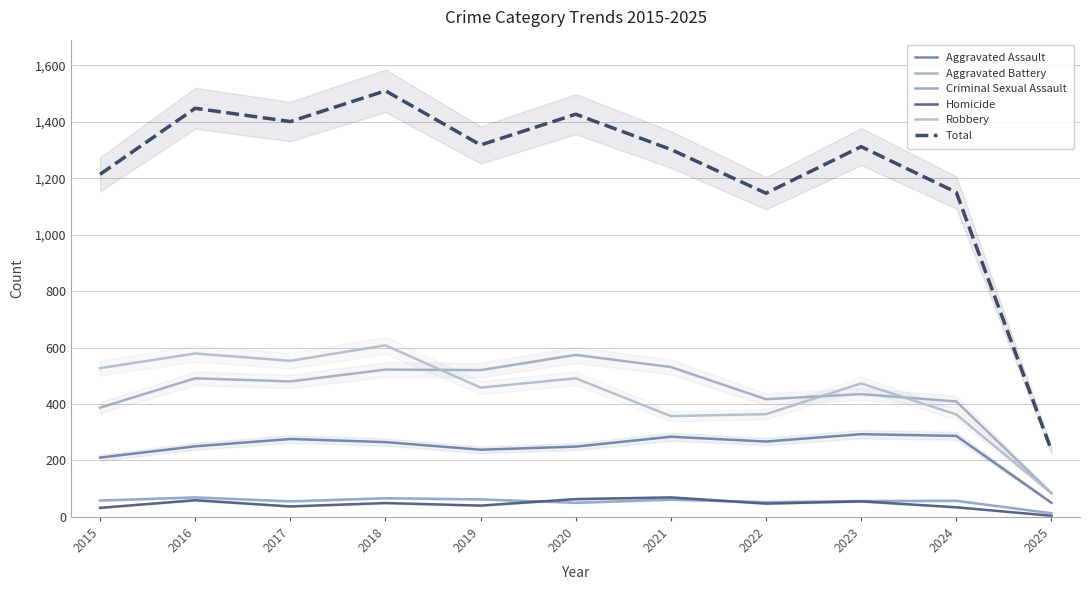

At which category does Robbery reach its first local peak?

2016